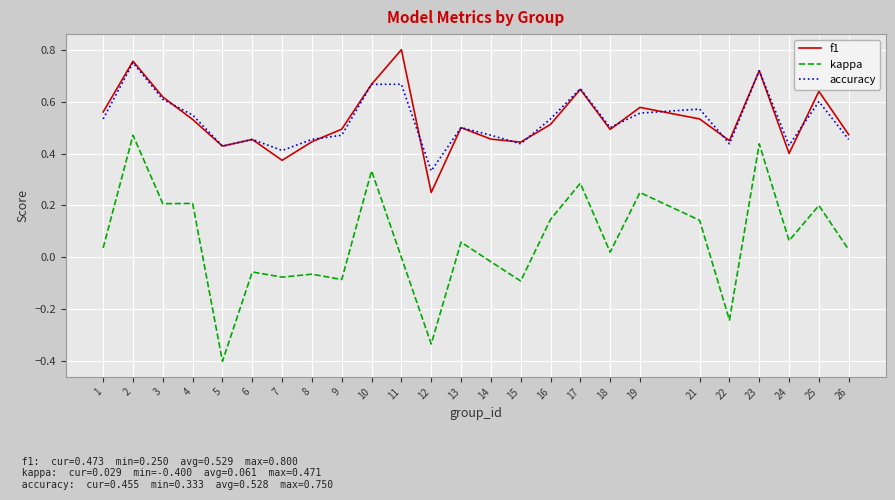

Is the value of kappa at 26 greater than the value of f1 at 4?

No